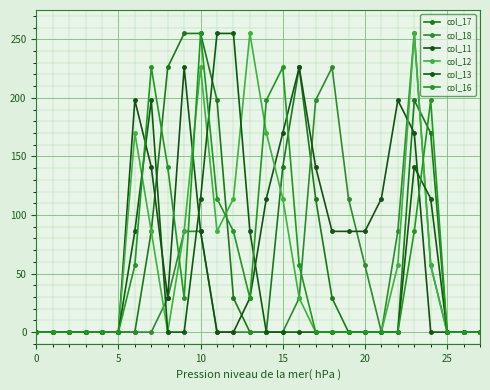

Where is the first local maximum for col_13?

7